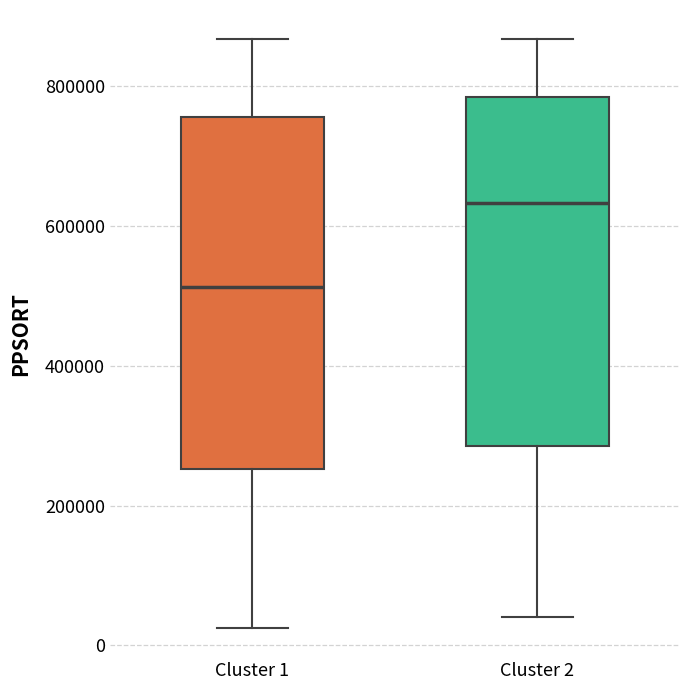

Which box's median line is the lowest?

Cluster 1